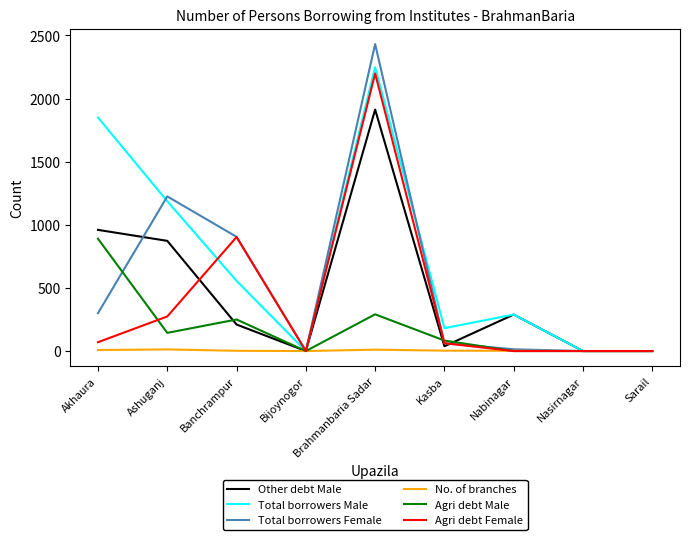

What is the spread (max minus min) of values at Ashuganj?

1212